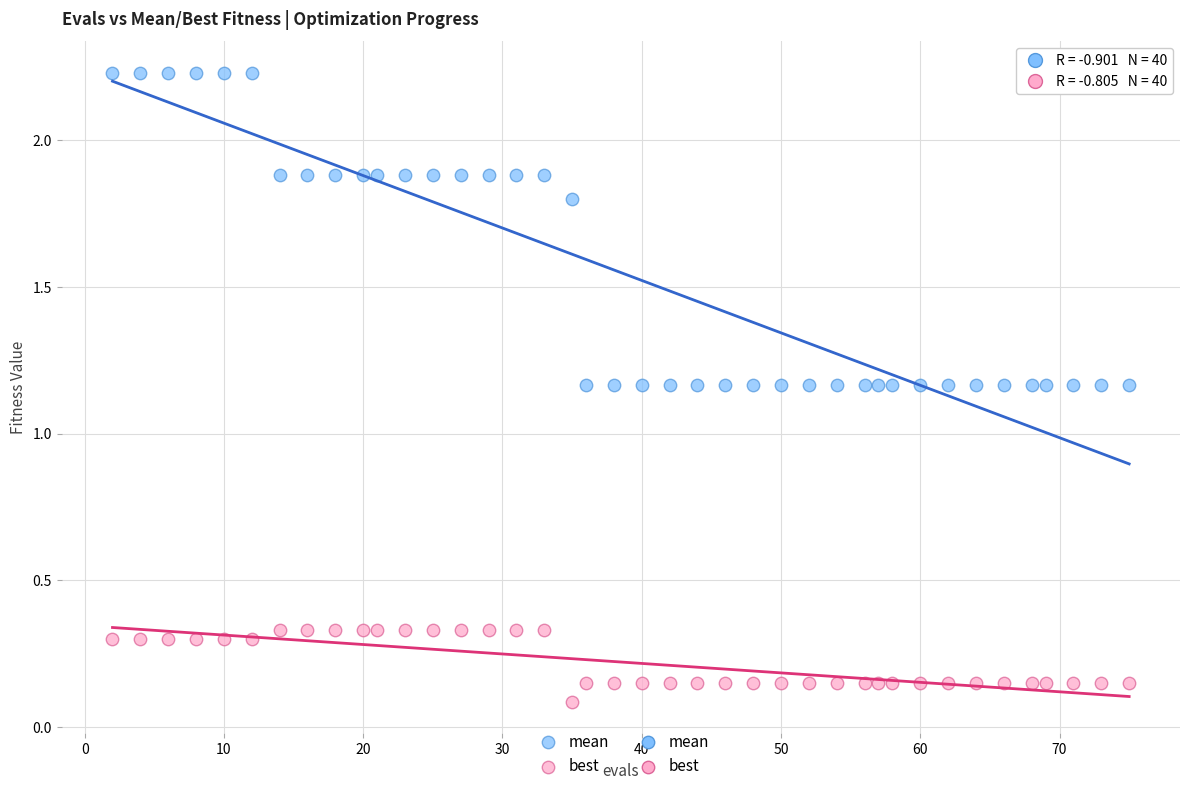

Which series reaches the maximum Y coordinate?

mean